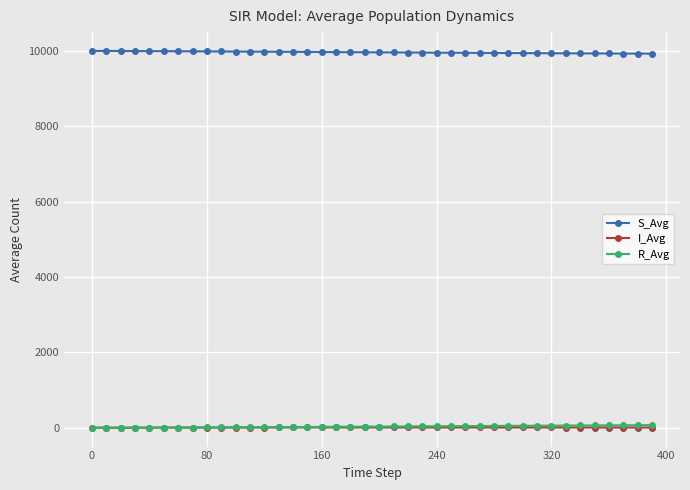

True or false: S_Avg and R_Avg cross at least once.

False